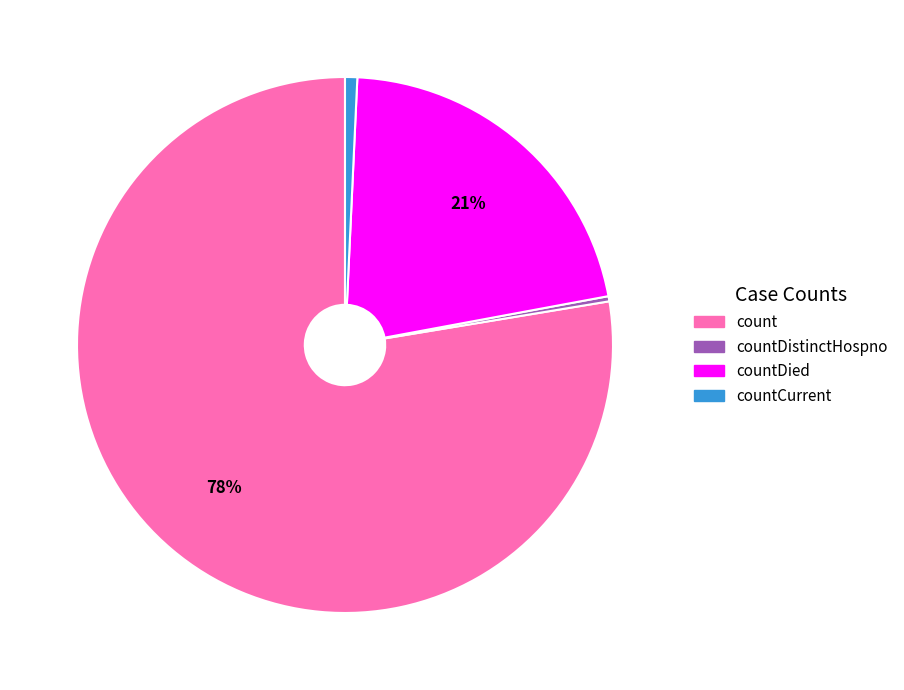

To the nearest percent, what is the average slice percentage?

25%